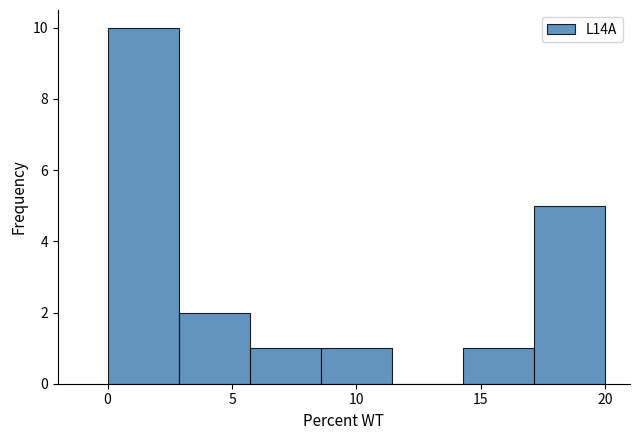

Reading left to right, transcribe this chart: for each bar, give the range it covers on the x-axis and its height. Neither the bar edges nor the heights are printed on the chart, so give them approximately, as read against the axes.

0.0 to 3.0: 10
3.0 to 5.5: 2
5.5 to 8.5: 1
8.5 to 11.5: 1
11.5 to 14.5: 0
14.5 to 17.0: 1
17.0 to 20.0: 5